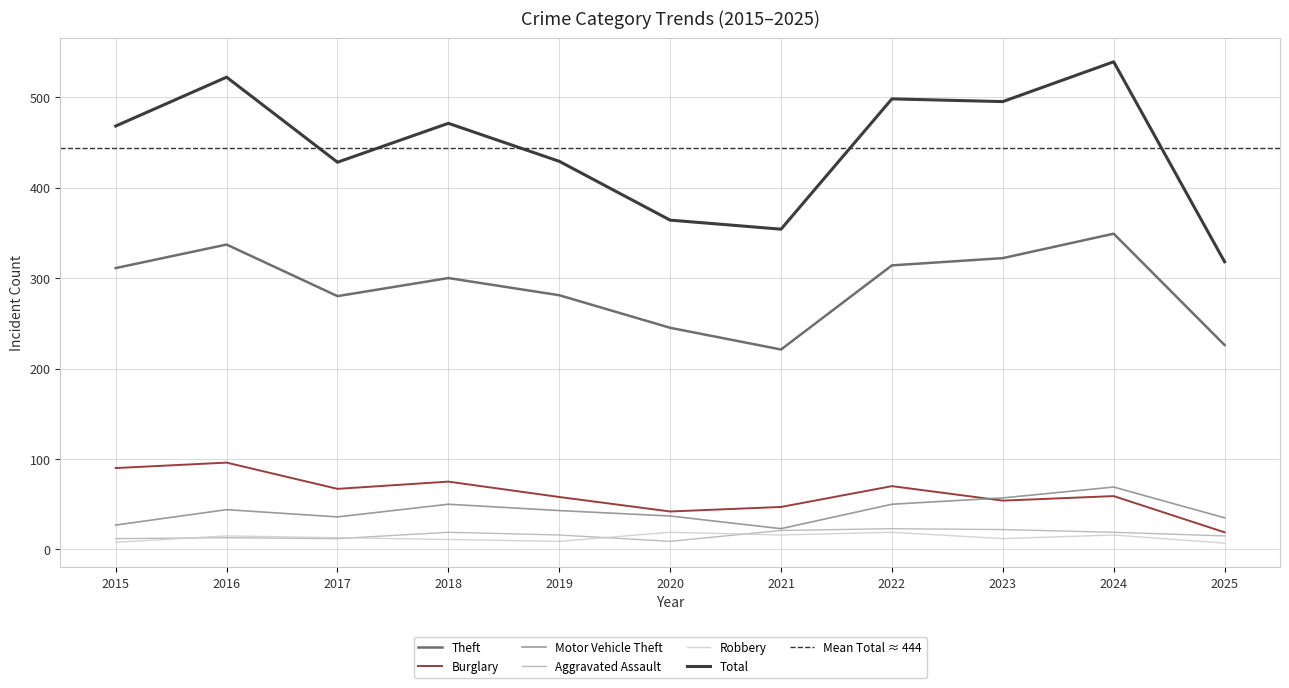

After their last crossing, which series has the higher values: Robbery or Aggravated Assault?

Aggravated Assault